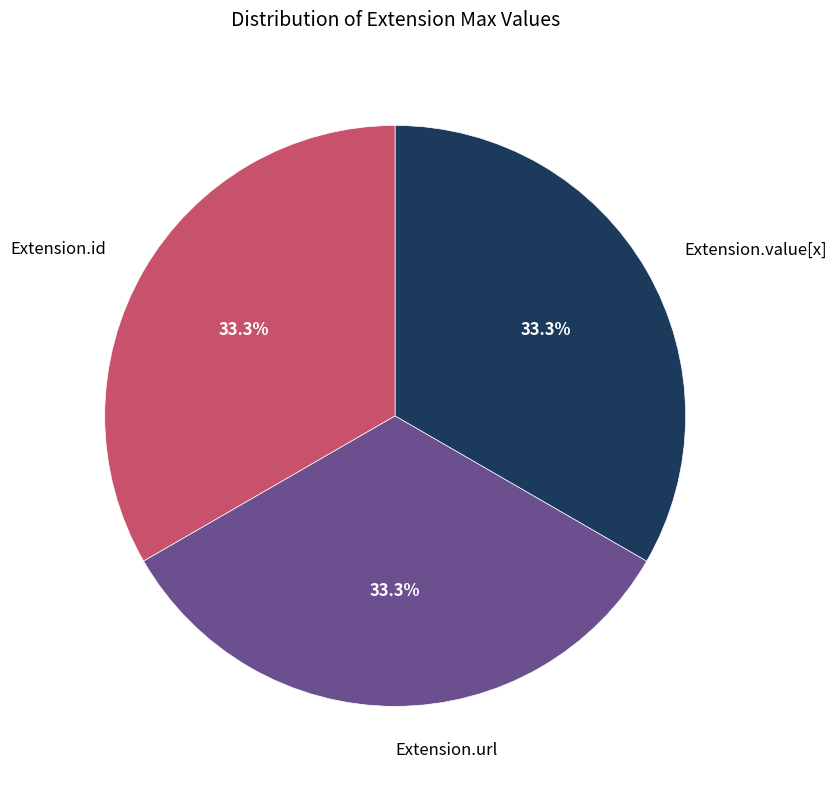

Approximately how many times larger is the value at Extension.id compared to Extension.value[x]?

1.0